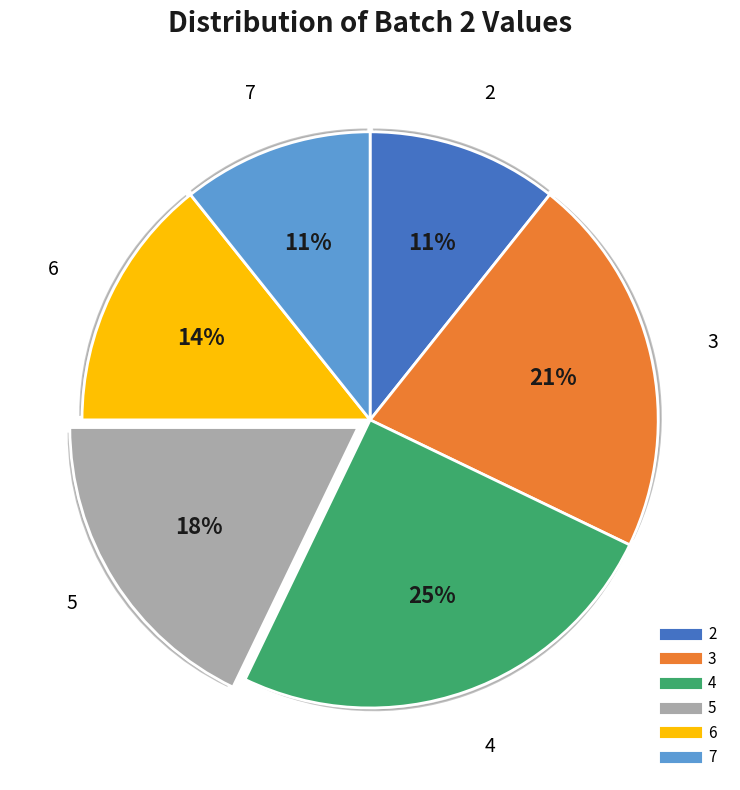

What is the ratio of the value at 7 to the value at 6?

0.8